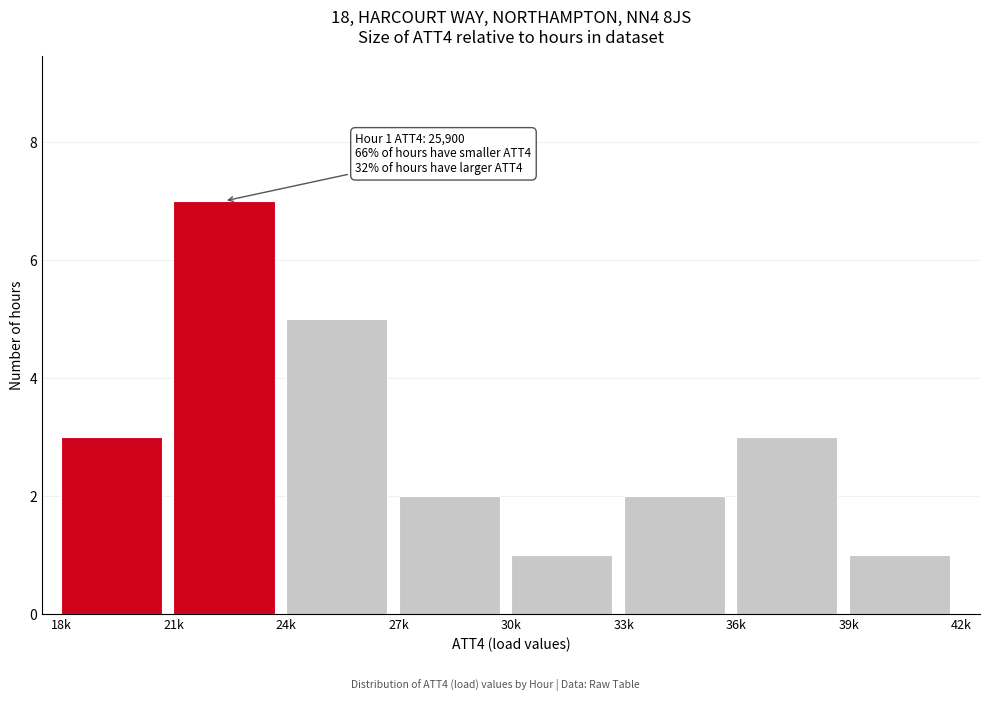

Reading left to right, list all the values displayed in this chart.

3	7	5	2	1	2	3	1